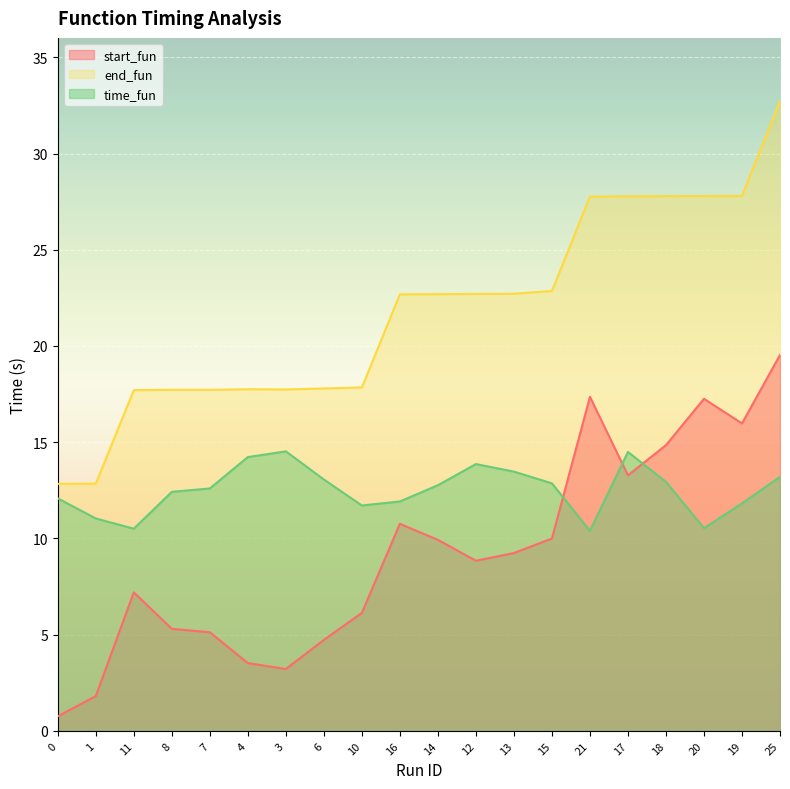

The value of end_fun at 21 is 15.2. True or false?

False